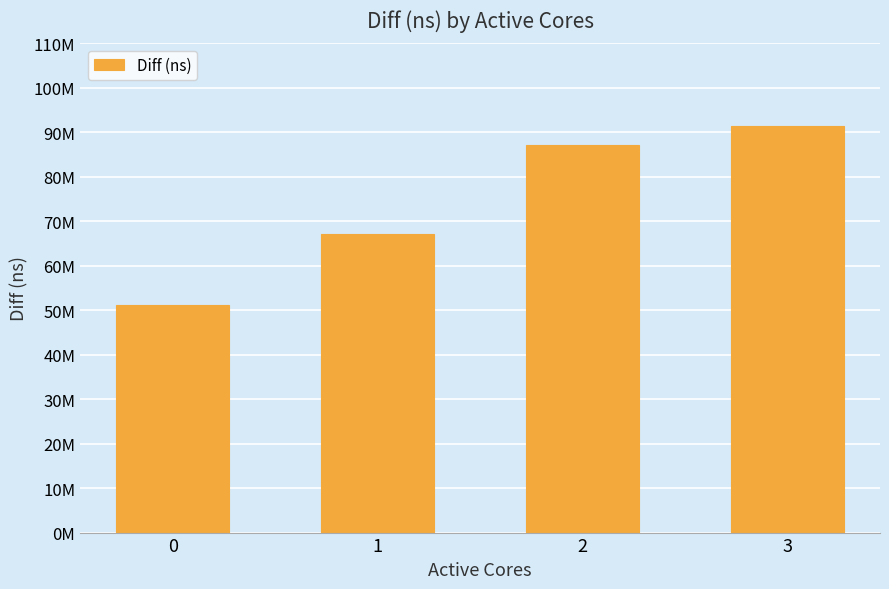

List the labels in order of value, largest first.

3, 2, 1, 0